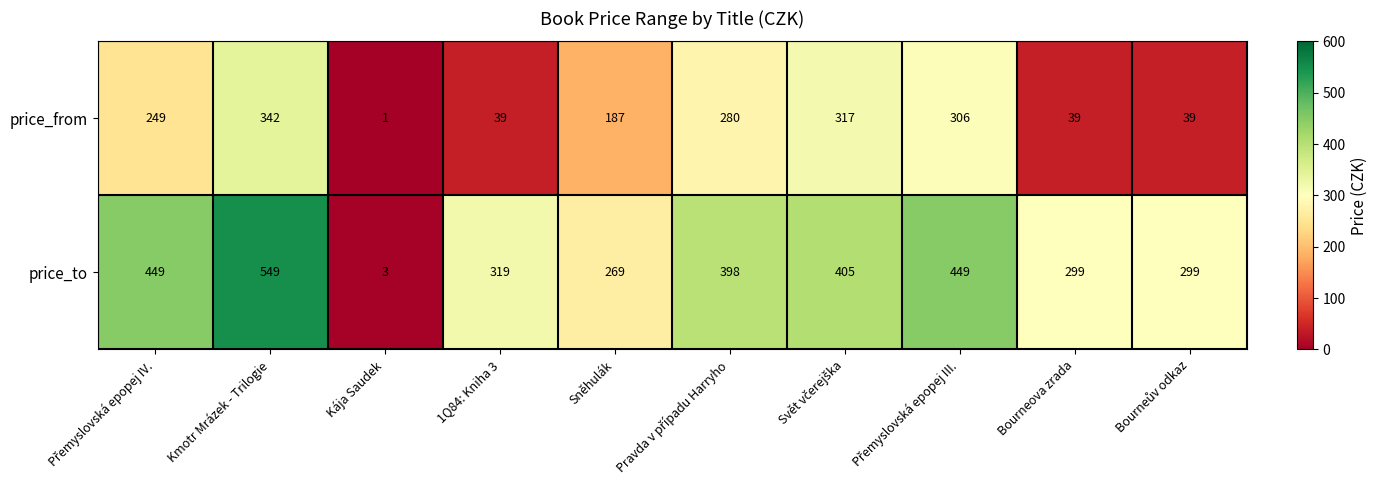

What is the difference between the second highest and second lowest values in the price_to series?

180